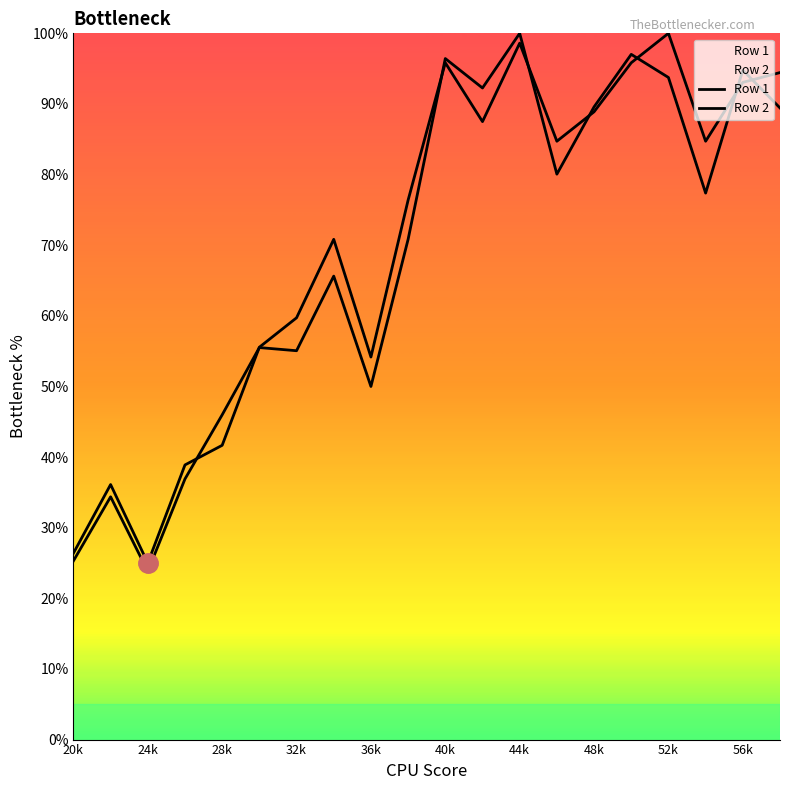

The Row 2 series shows 66.3 at 52k. True or false?

False